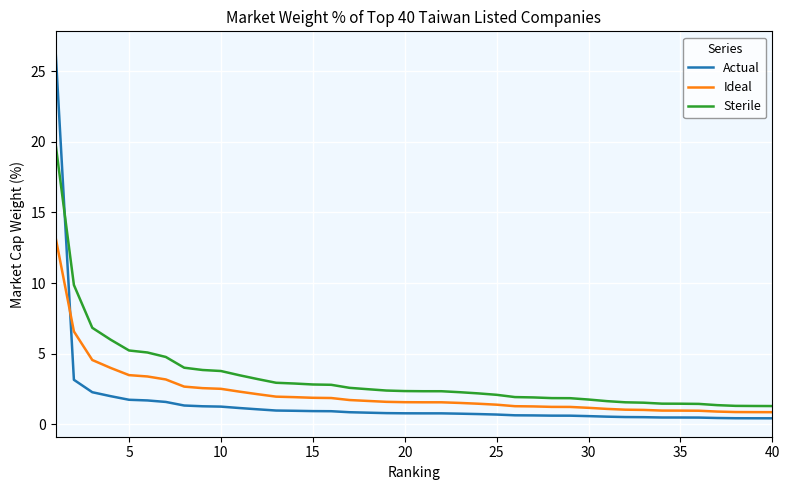

Count the number of data series in this chart.

3